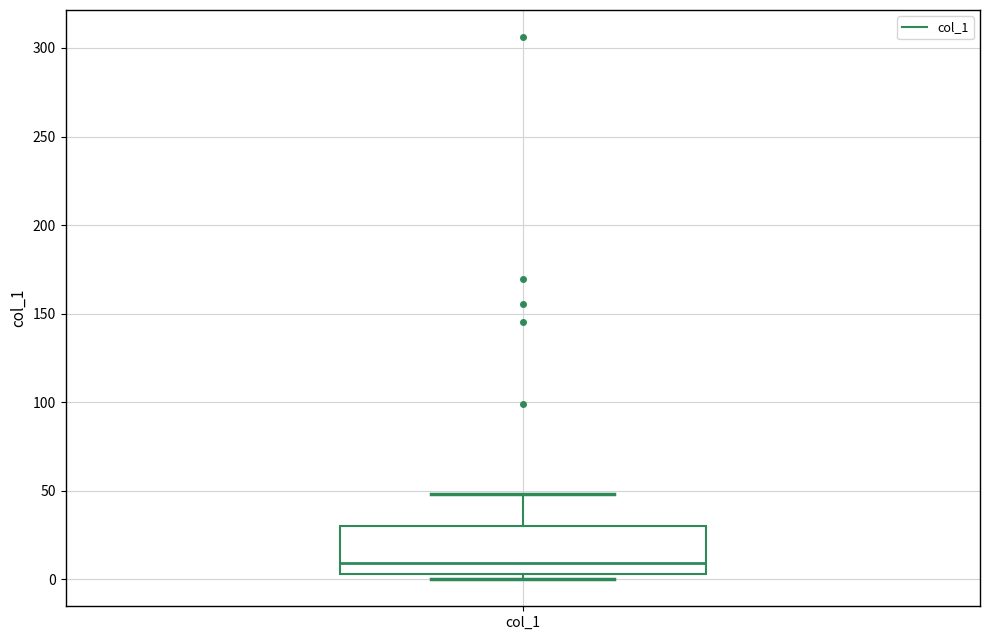

Transcribe this box plot: give where the median line is, the range the box spans, and where the two whiskers end, as read against the y-axis. The values are not printed on the chart, so give them approximately, as read against the axis.

median 10, box 5 to 30, whiskers 0 to 50